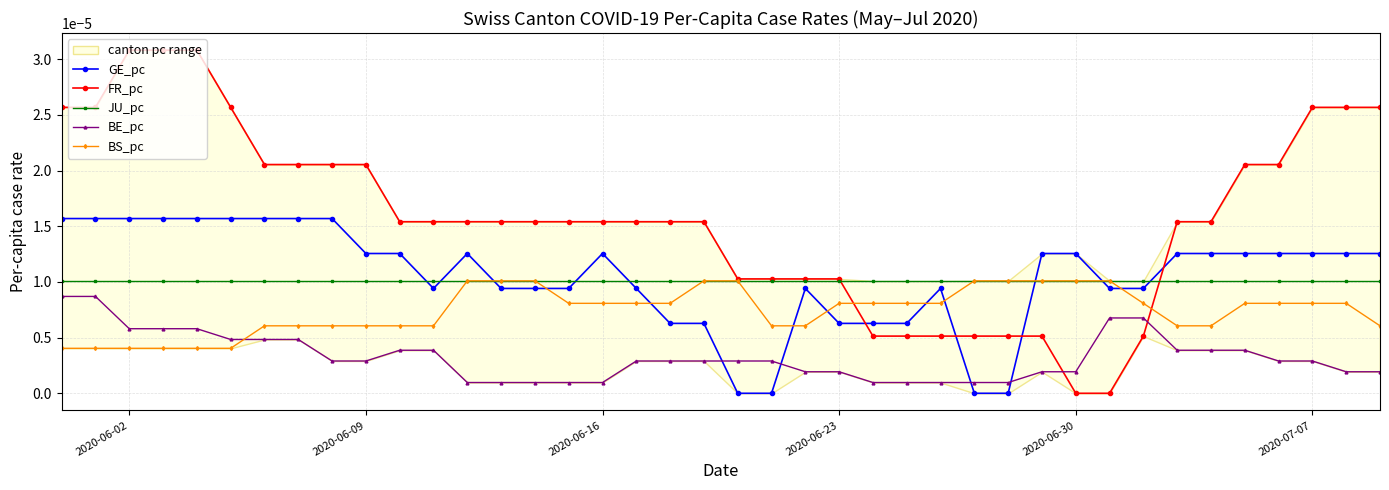

How many times do BE_pc and BS_pc cross each other?

1